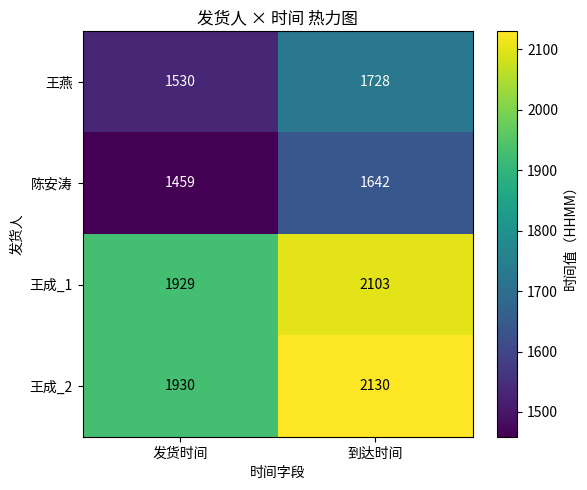

Which series has the largest total across all categories?

王成_2